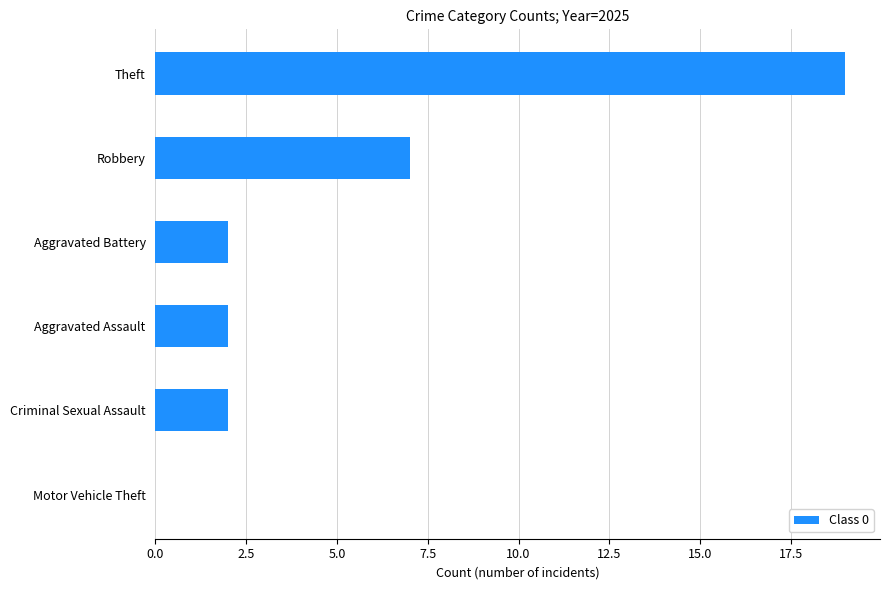

What is the change in value from Theft to Criminal Sexual Assault?

-17